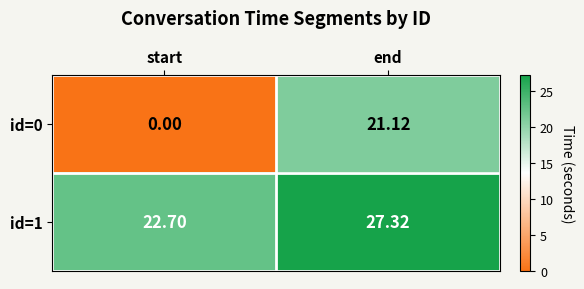

Which series has the largest range (max minus min)?

id=0